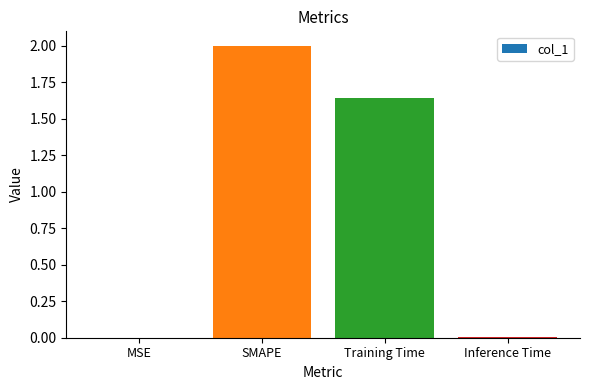

Where is the data nearest to the value 1?

Training Time